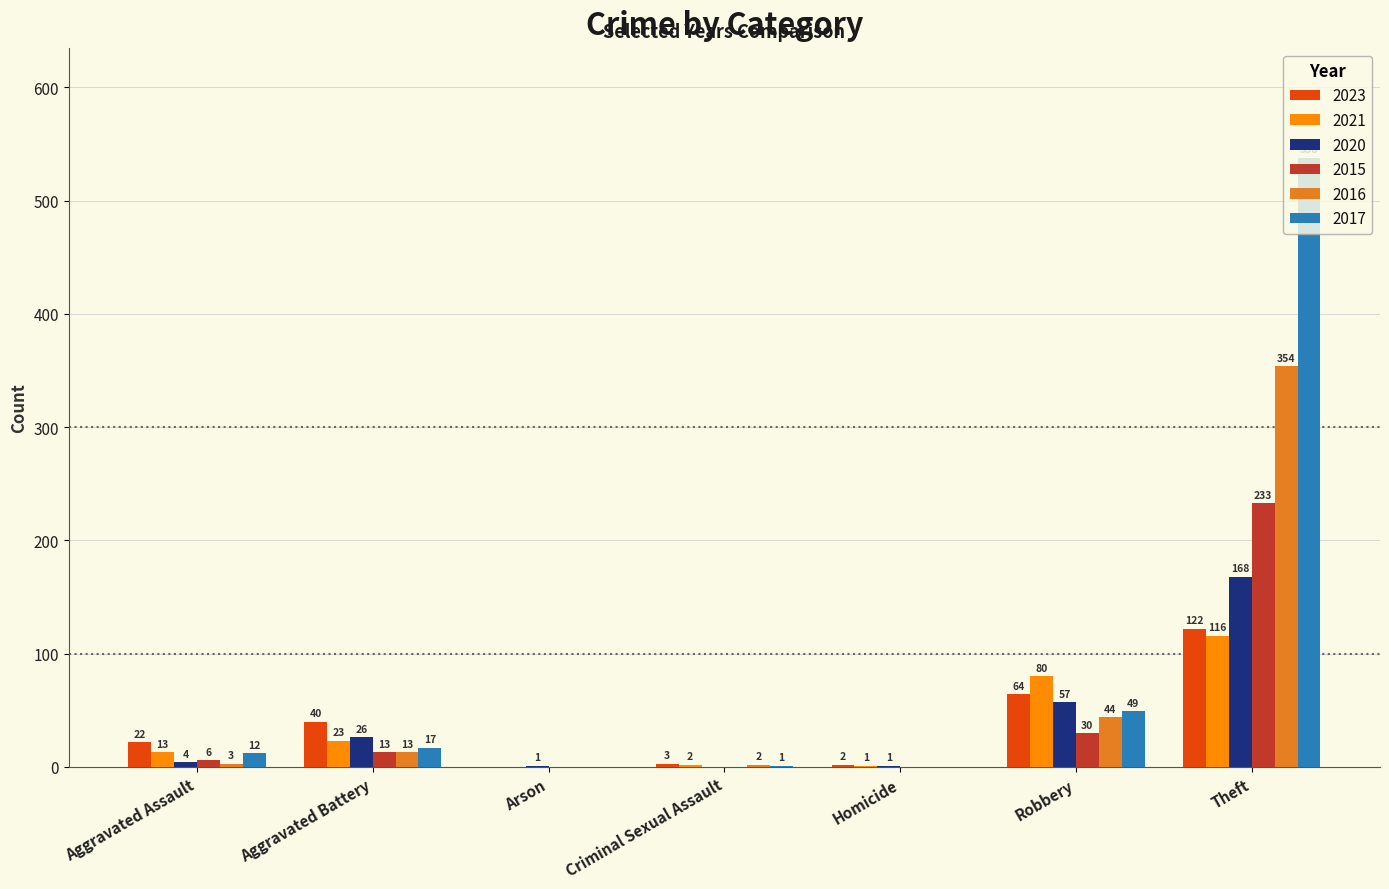

Reading left to right, list all the values displayed in this chart.

2023: 22	40	0	3	2	64	122
2021: 13	23	0	2	1	80	116
2020: 4	26	1	0	1	57	168
2015: 6	13	0	0	0	30	233
2016: 3	13	0	2	0	44	354
2017: 12	17	0	1	0	49	538